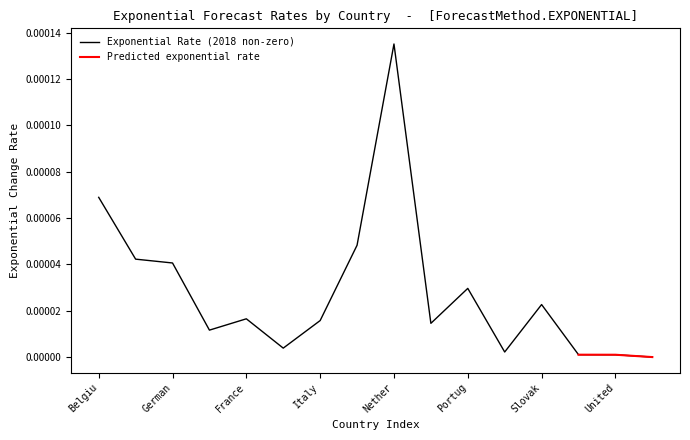

Which category has the highest value in the Exponential Rate (2018 non-zero) series?

Nether